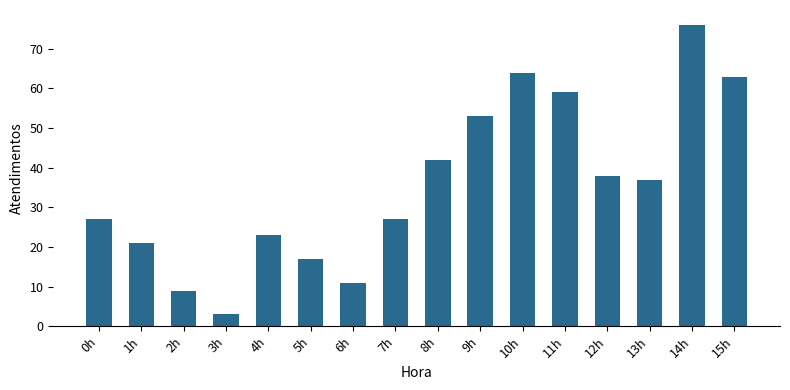

The value at 0h is 47. True or false?

False